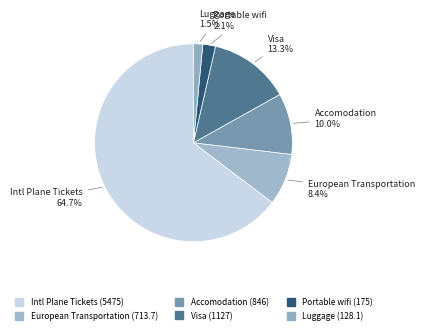

How many slices are in this pie chart?

6